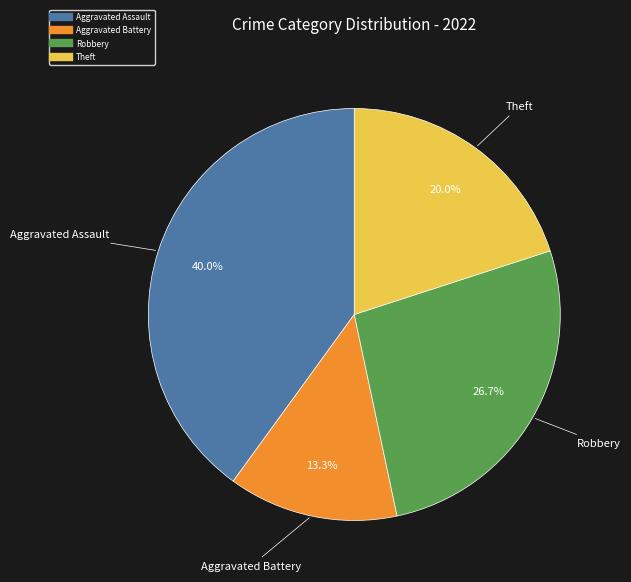

How many slices are in this pie chart?

4